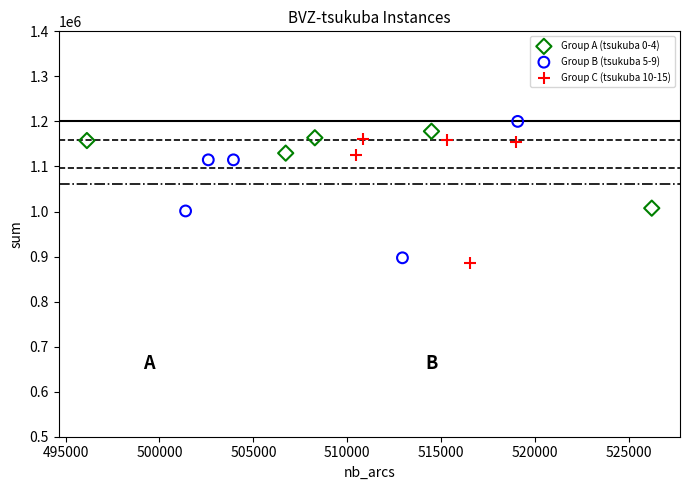

What are all the series names shown in the legend?

Group A (tsukuba 0-4), Group B (tsukuba 5-9), Group C (tsukuba 10-15)